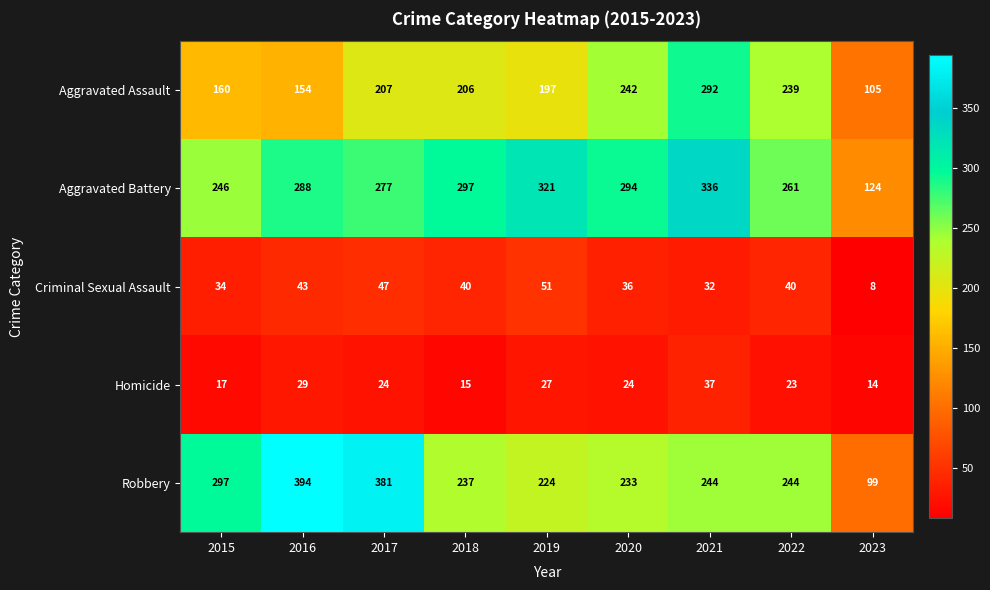

Which label corresponds to the largest value in the chart?

2016